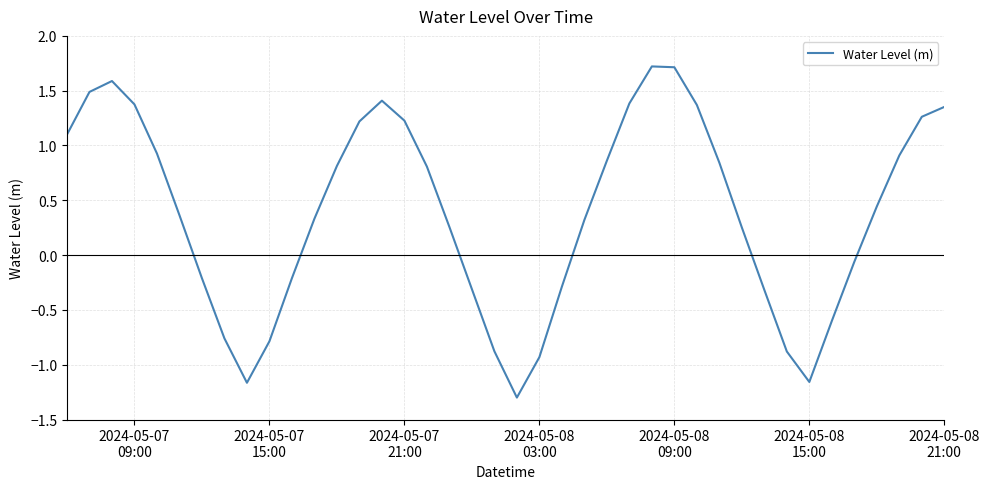

What is the greatest value displayed?

1.7